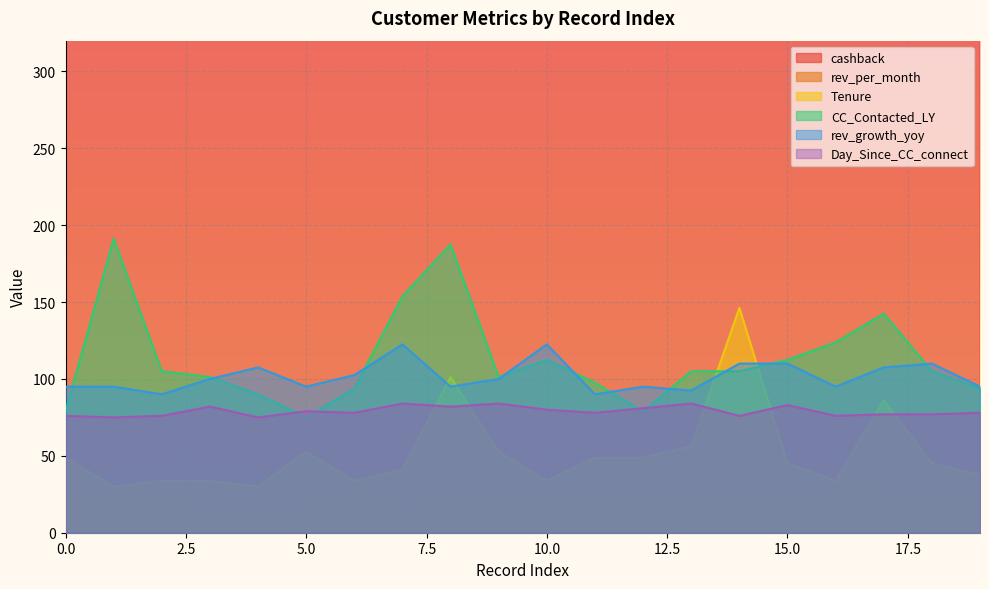

What is the difference between the second highest and minimum values in the CC_Contacted_LY series?

112.5